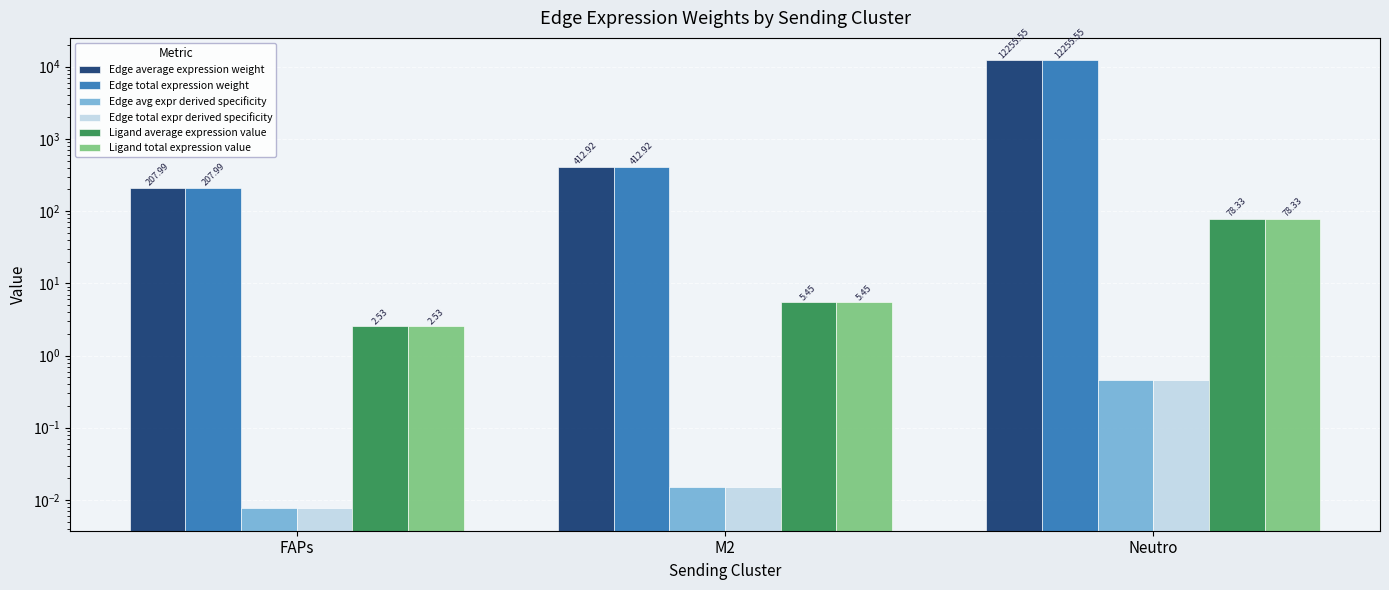

How many bars are there in each group?

6